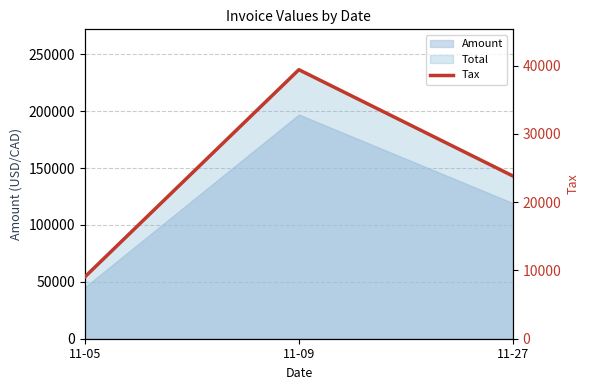

Reading right to left, what are all the values shown in this chart?

23836.0	39415.2	9045.0